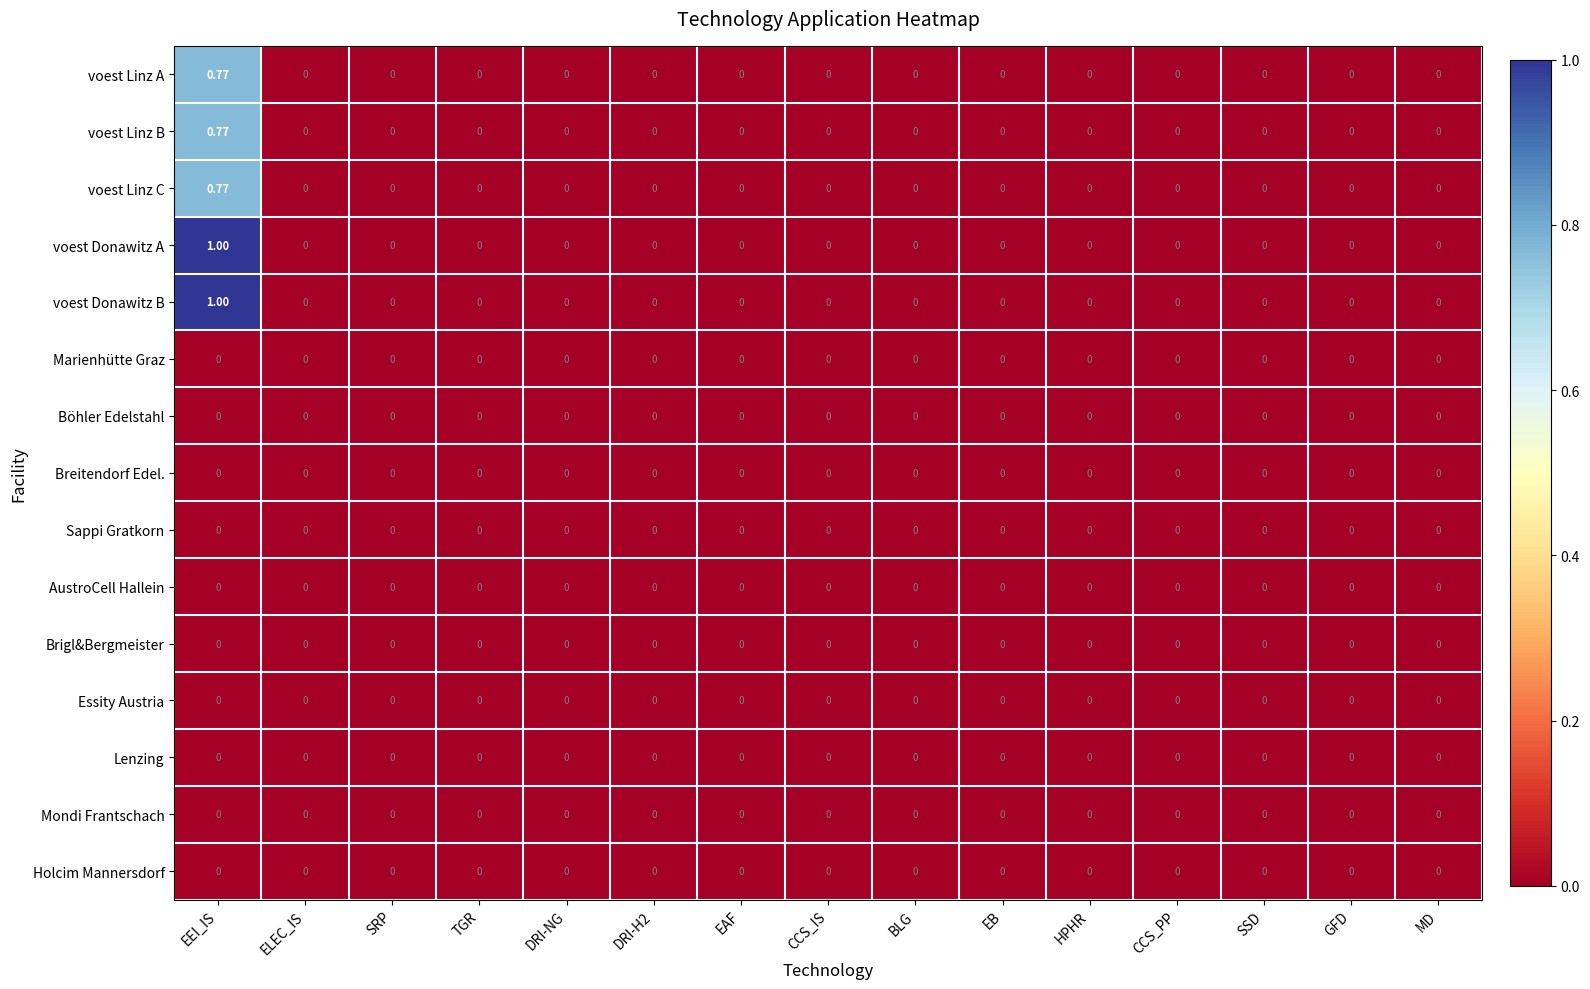

Which category has the highest value across all series?

EEI_IS